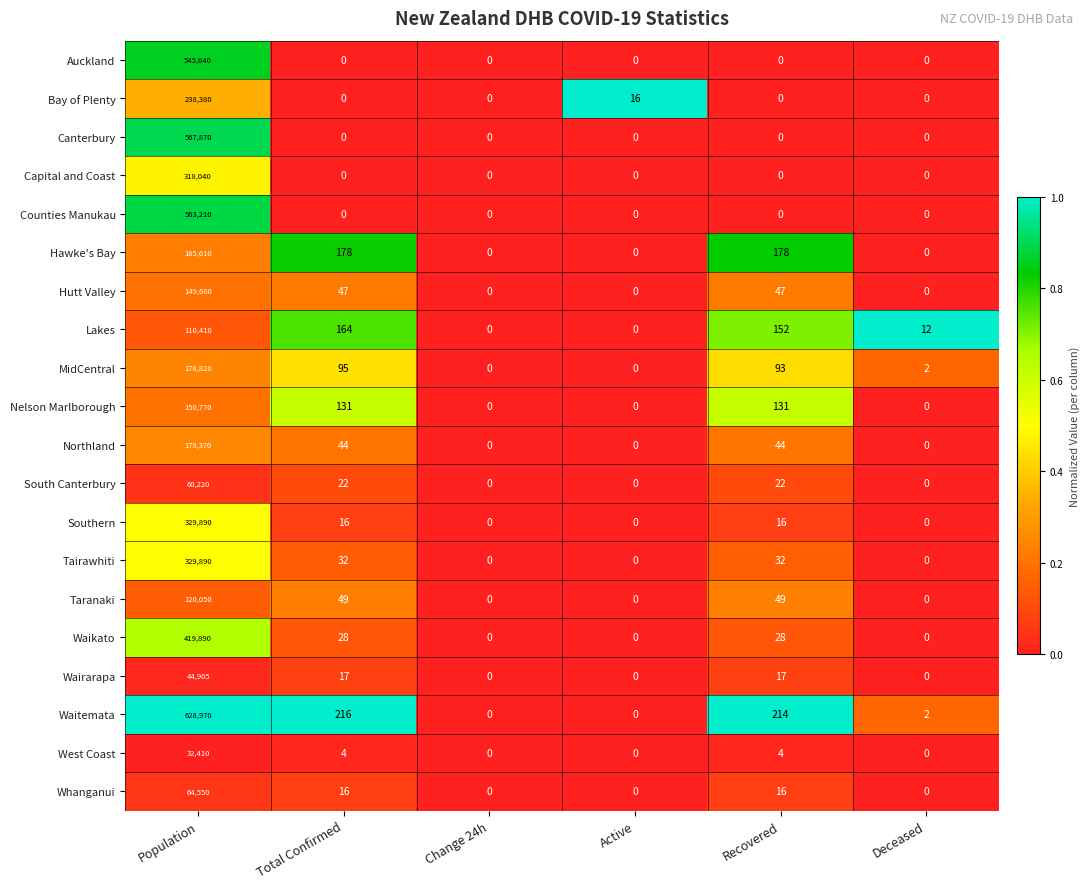

At which category does the chart reach its peak across all series?

Population